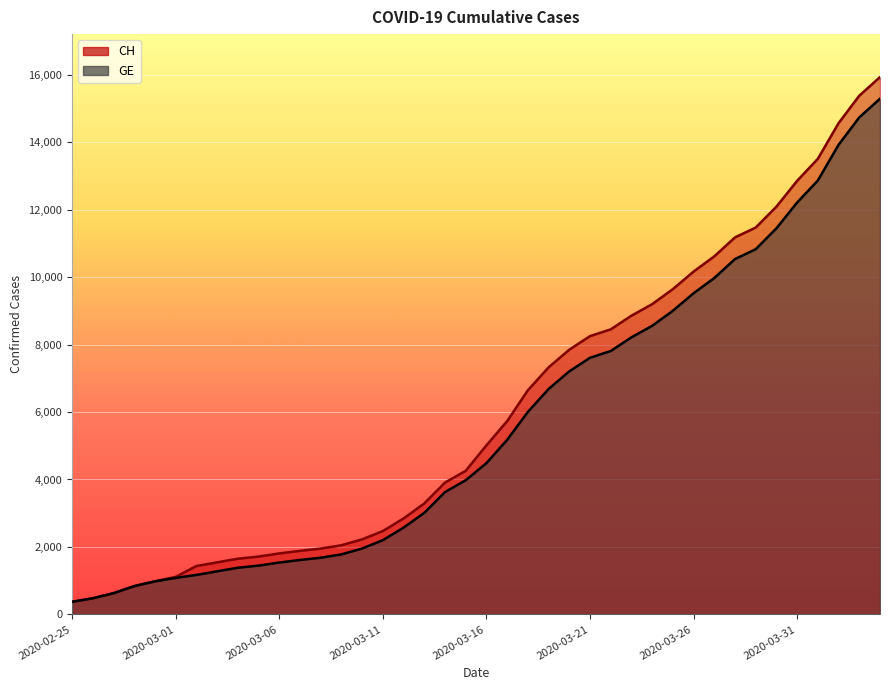

Reading right to left, list all the values displayed in this chart.

CH: 2020-04-04=15926	2020-04-03=15375	2020-04-02=14561	2020-04-01=13505	2020-03-31=12852	2020-03-30=12086	2020-03-29=11467	2020-03-28=11175	2020-03-27=10613	2020-03-26=10162	2020-03-25=9642	2020-03-24=9196	2020-03-23=8855	2020-03-22=8449	2020-03-21=8249	2020-03-20=7847	2020-03-19=7323	2020-03-18=6644	2020-03-17=5731	2020-03-16=5012	2020-03-15=4259	2020-03-14=3908	2020-03-13=3291	2020-03-12=2845	2020-03-11=2472	2020-03-10=2226	2020-03-09=2051	2020-03-08=1952	2020-03-07=1885	2020-03-06=1809	2020-03-05=1715	2020-03-04=1652	2020-03-03=1544	2020-03-02=1436	2020-03-01=1113	2020-02-29=981	2020-02-28=840	2020-02-27=630	2020-02-26=479	2020-02-25=375
GE: 2020-04-04=15284	2020-04-03=14733	2020-04-02=13919	2020-04-01=12863	2020-03-31=12210	2020-03-30=11444	2020-03-29=10825	2020-03-28=10533	2020-03-27=9971	2020-03-26=9520	2020-03-25=9000	2020-03-24=8554	2020-03-23=8213	2020-03-22=7807	2020-03-21=7607	2020-03-20=7205	2020-03-19=6681	2020-03-18=6002	2020-03-17=5174	2020-03-16=4485	2020-03-15=3978	2020-03-14=3627	2020-03-13=3010	2020-03-12=2574	2020-03-11=2201	2020-03-10=1955	2020-03-09=1780	2020-03-08=1681	2020-03-07=1614	2020-03-06=1538	2020-03-05=1447	2020-03-04=1384	2020-03-03=1278	2020-03-02=1171	2020-03-01=1083	2020-02-29=981	2020-02-28=840	2020-02-27=630	2020-02-26=479	2020-02-25=375